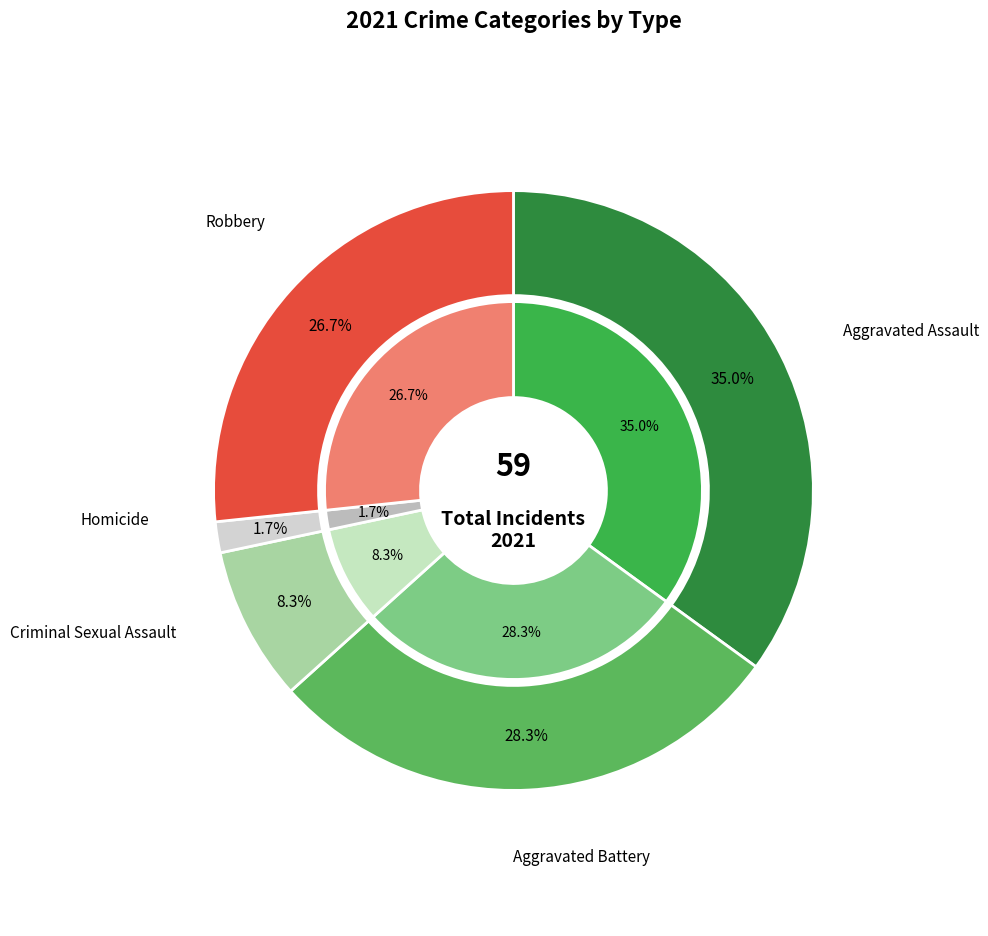

What portion of the pie excludes 4?

73.3%